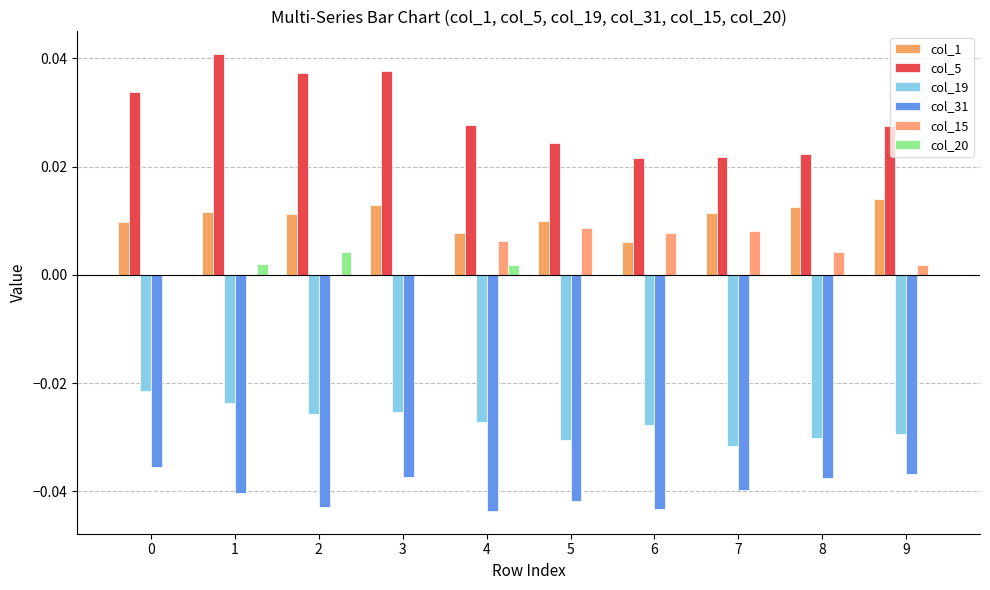

Count the number of categories in the chart.

10